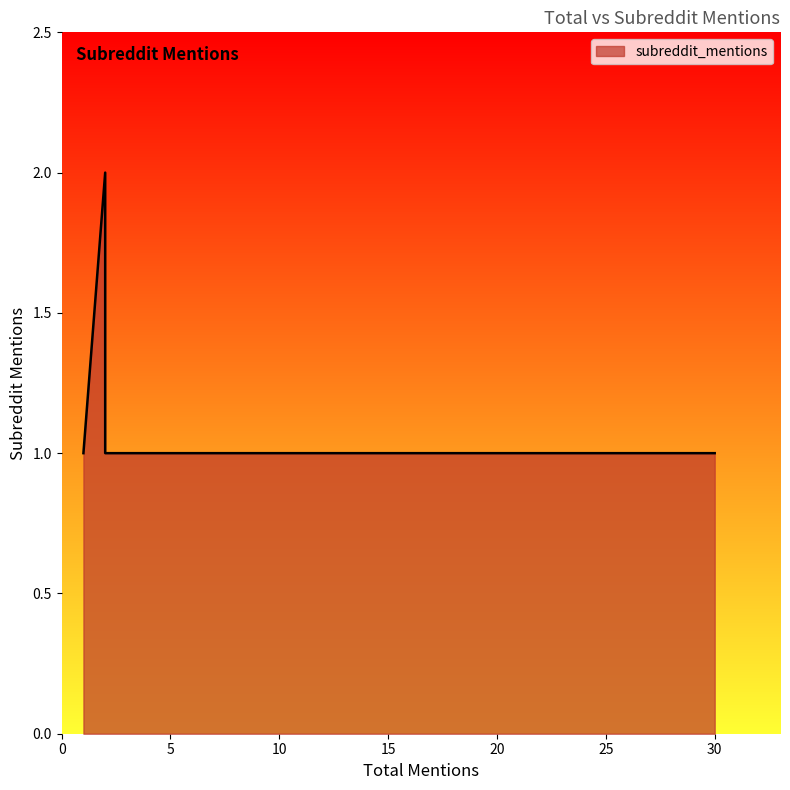

Read the value at 2.

2